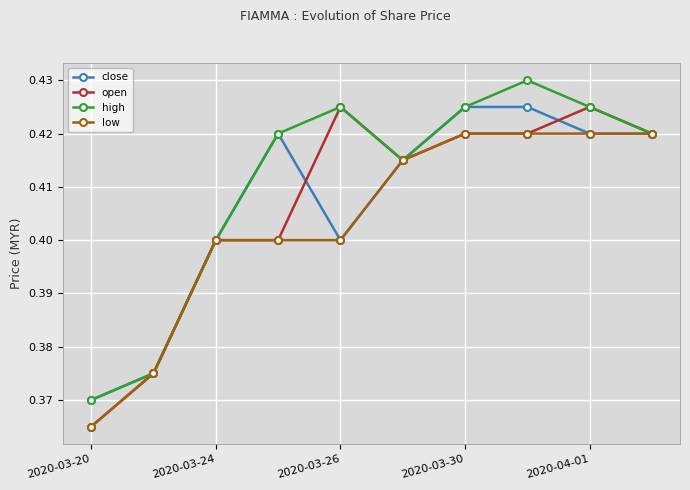

True or false: high has more than 0 points higher than both neighbors.

True